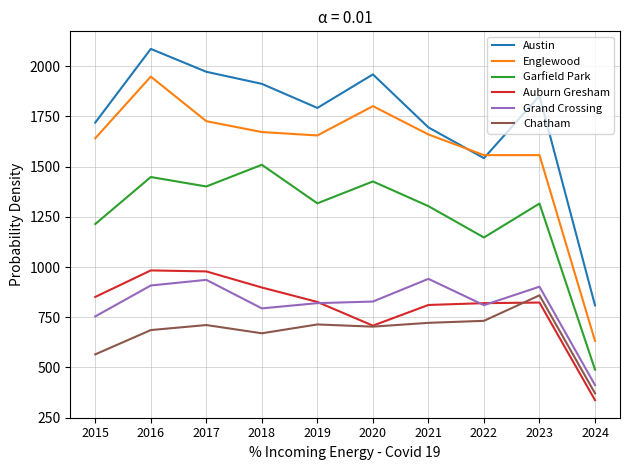

Is it true that Austin equals 2726 at 2016?

False